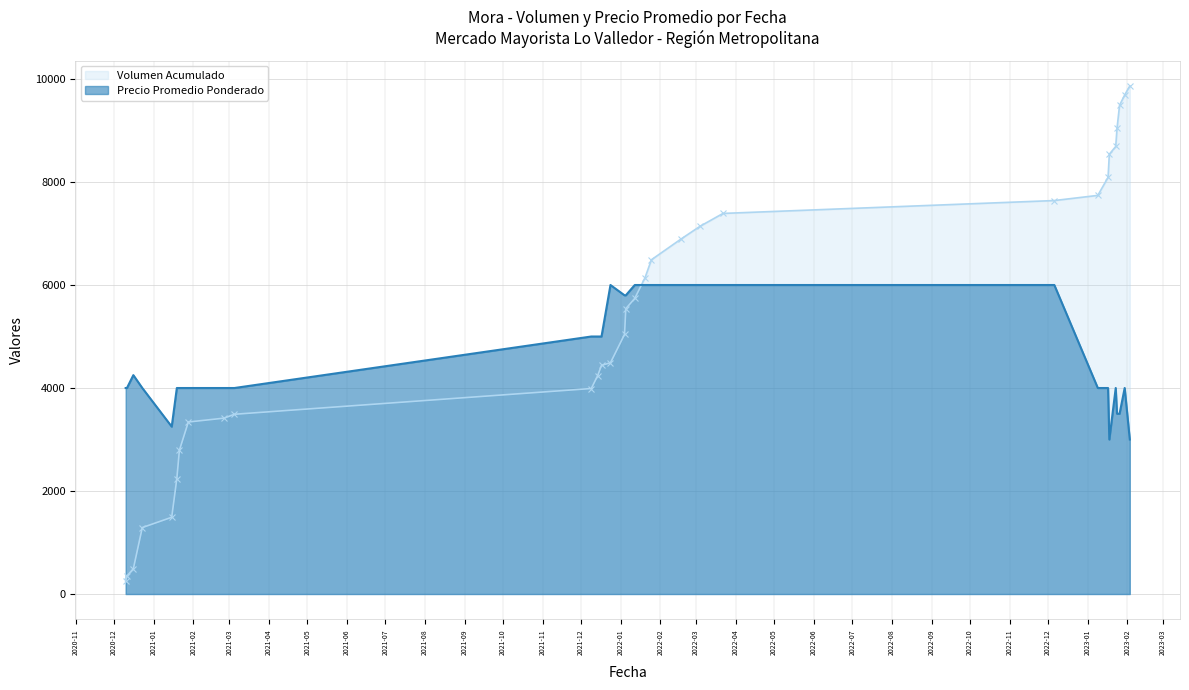

What is the minimum value shown in the chart?

250